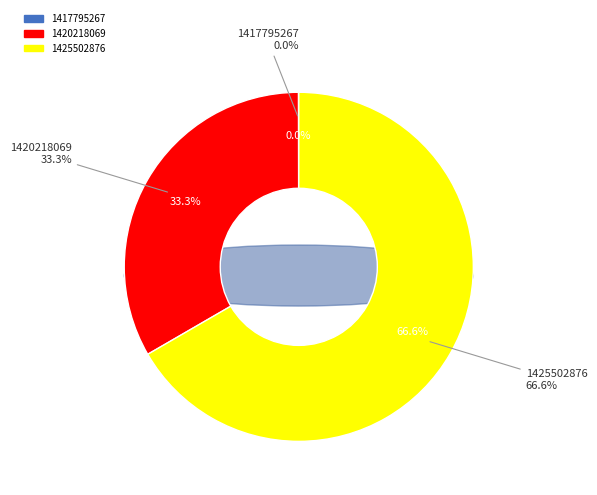

To the nearest percent, what is the combined percentage of 1417795267 and 1425502876?

67%